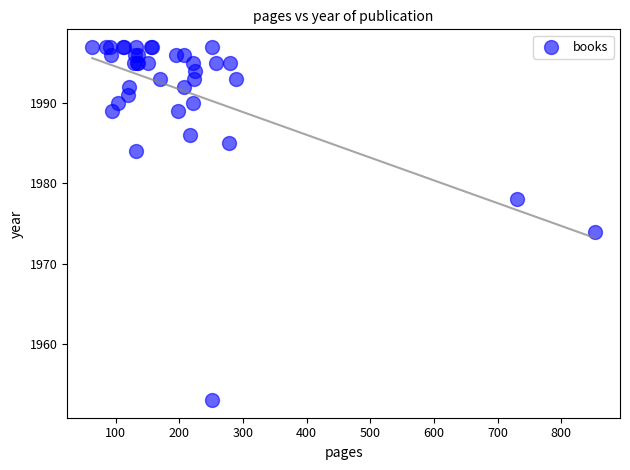

What Y value in the scatter plot is closest to 1975?

1974